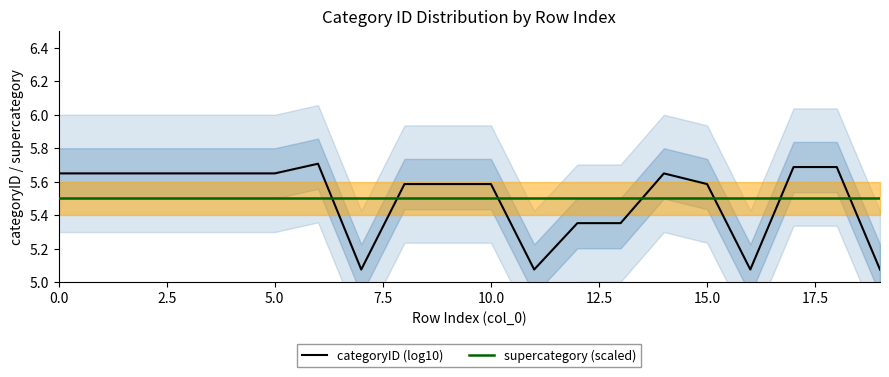

At how many categories does at least one series exceed 5?

20